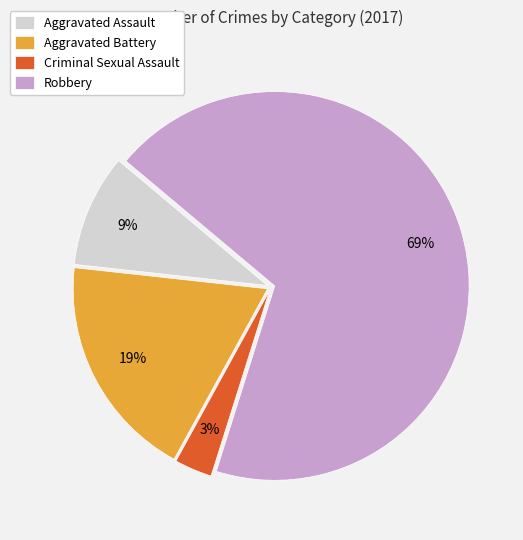

Do Robbery and Aggravated Battery together represent more than half of the pie?

Yes